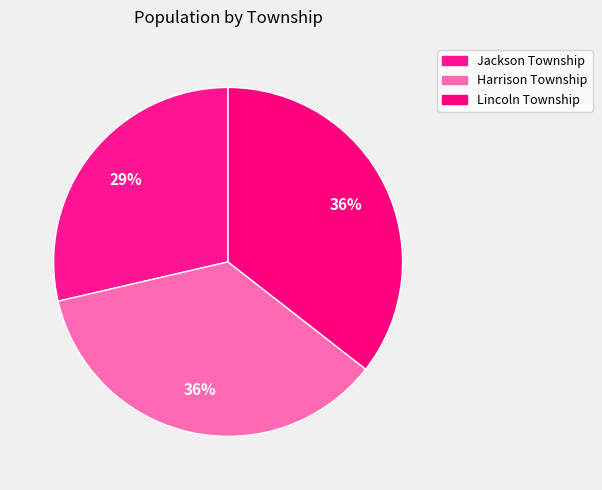

Between Lincoln Township and Jackson Township, which is larger?

Lincoln Township